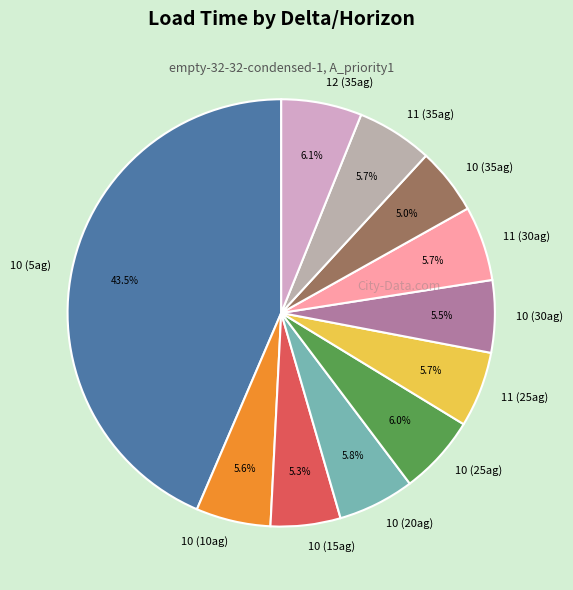

Is there any slice that represents more than half of the pie?

No